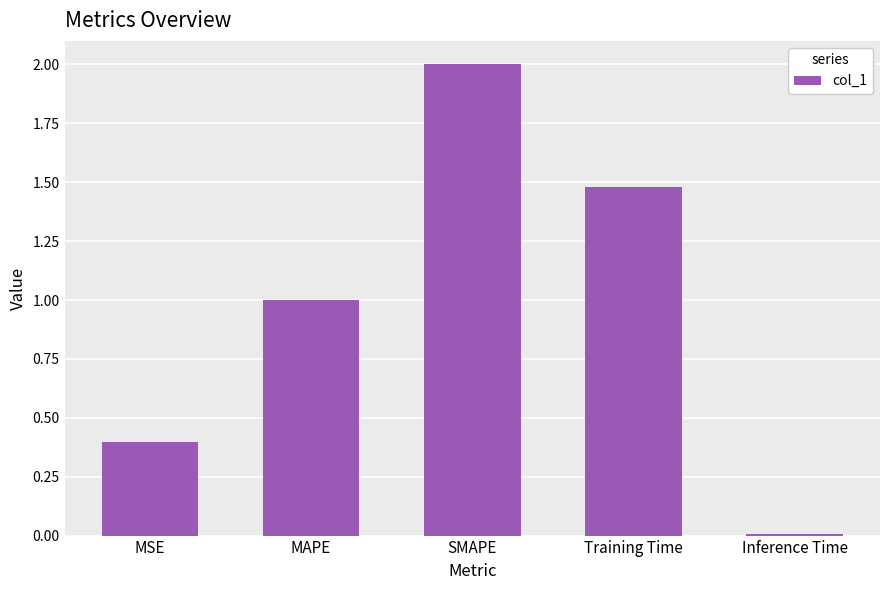

What is the change in value from MSE to Inference Time?

-0.4